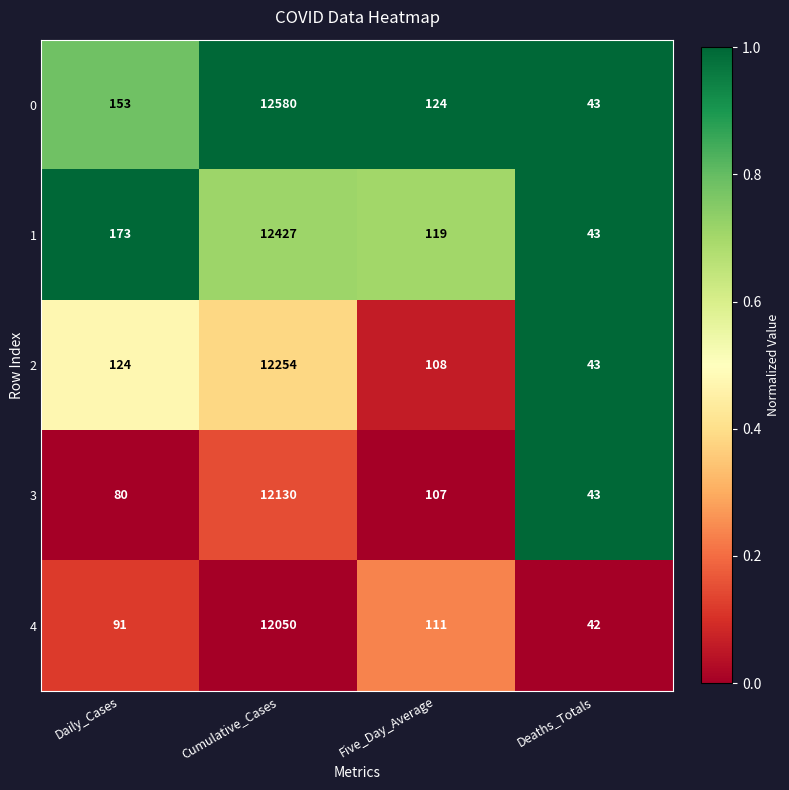

What is the minimum value shown in the chart?

42